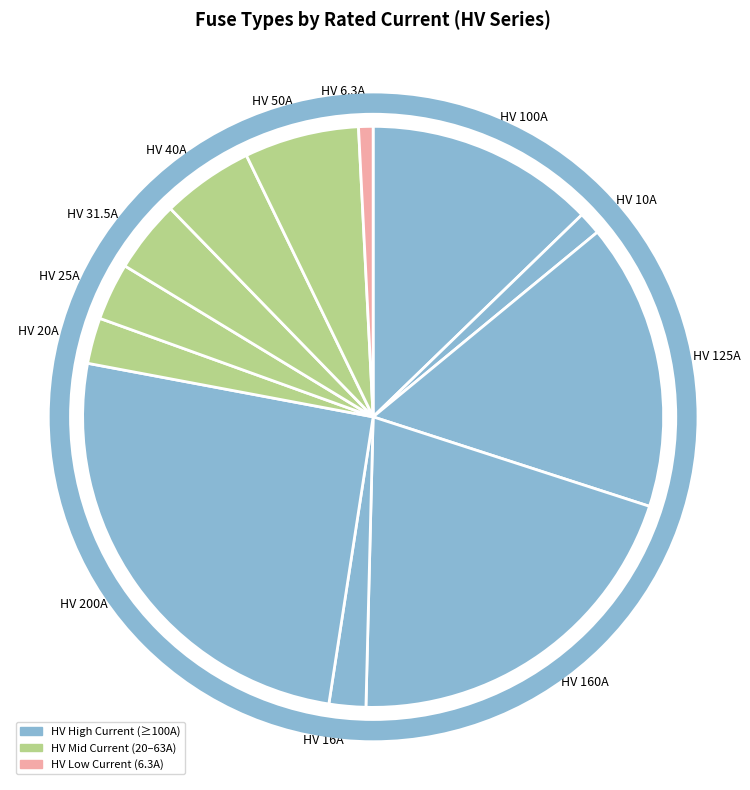

Which category has the biggest portion of the pie?

HV 200A